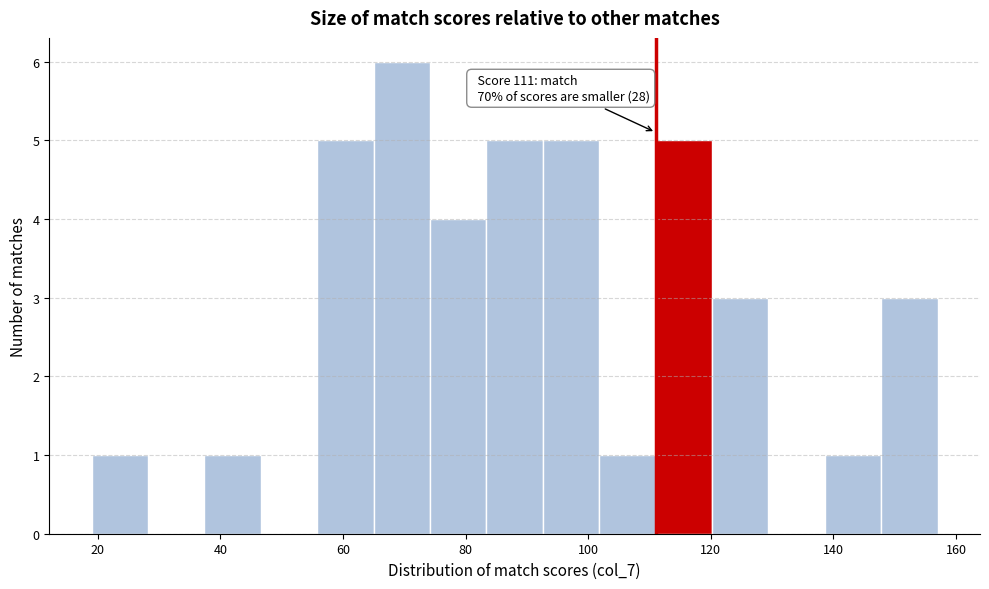

Over which range of the x-axis is the bar tallest?

65.0 to 74.2